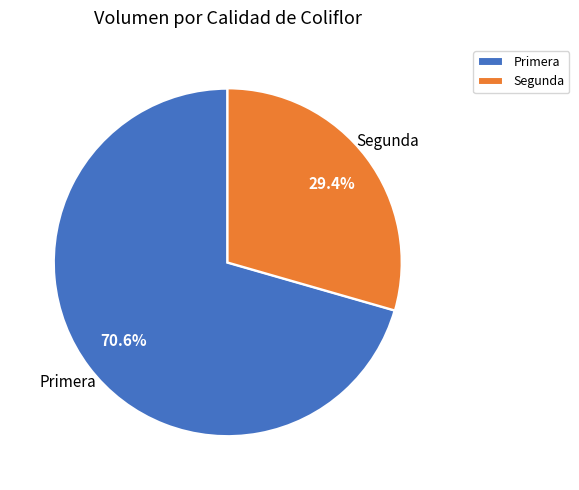

What is the total percentage of Primera and Segunda?

100.0%